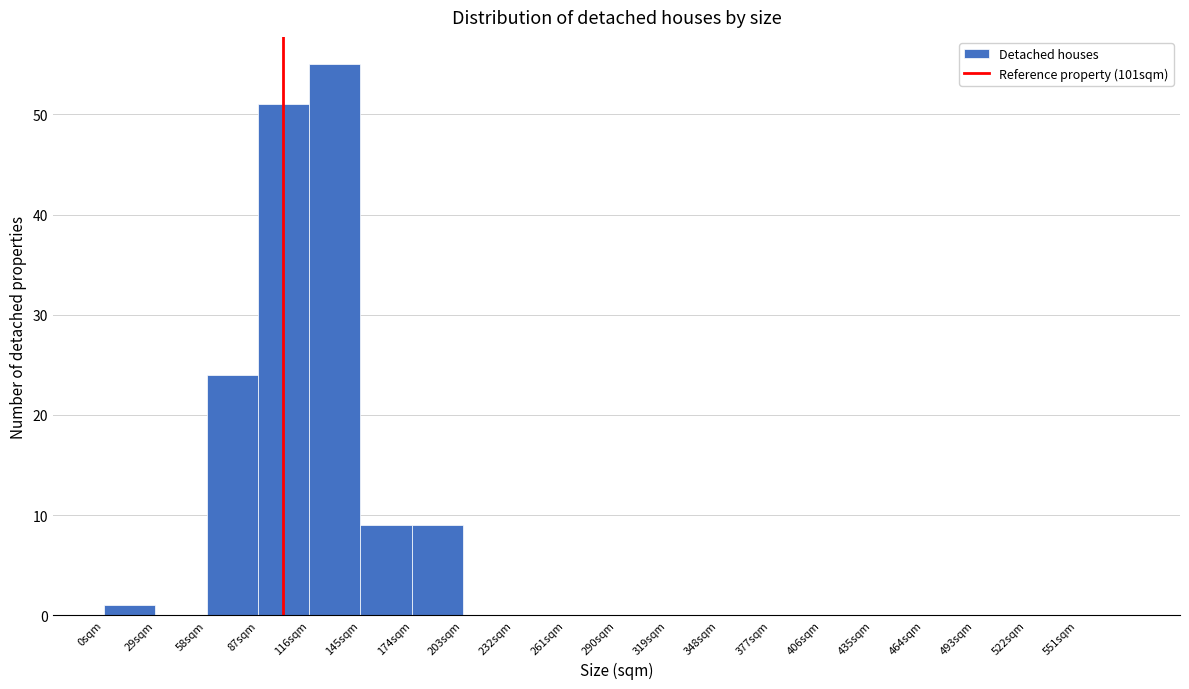

Reading left to right, transcribe this chart: for each bar, give the range it covers on the x-axis and its height. Neither the bar edges nor the heights are printed on the chart, so give them approximately, as read against the axes.

0 to 29: 1
29 to 58: 0
58 to 87: 24
87 to 116: 51
116 to 145: 55
145 to 174: 9
174 to 203: 9
203 to 232: 0
232 to 261: 0
261 to 290: 0
290 to 319: 0
319 to 348: 0
348 to 377: 0
377 to 406: 0
406 to 435: 0
435 to 464: 0
464 to 493: 0
493 to 522: 0
522 to 551: 0
551 to 580: 0